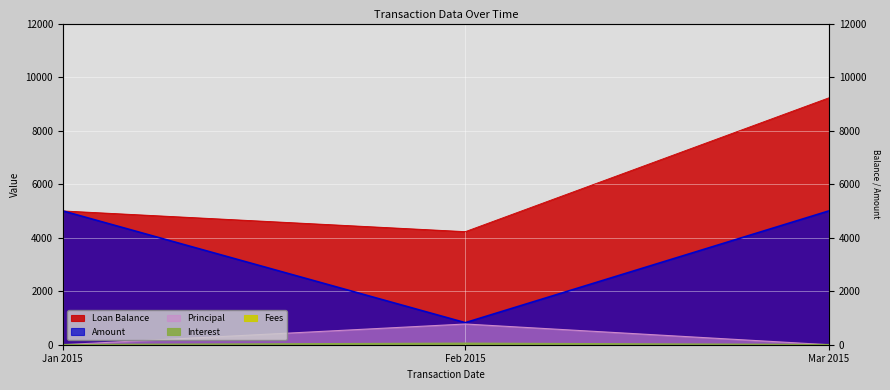

At which category does the chart reach its peak across all series?

Mar 2015